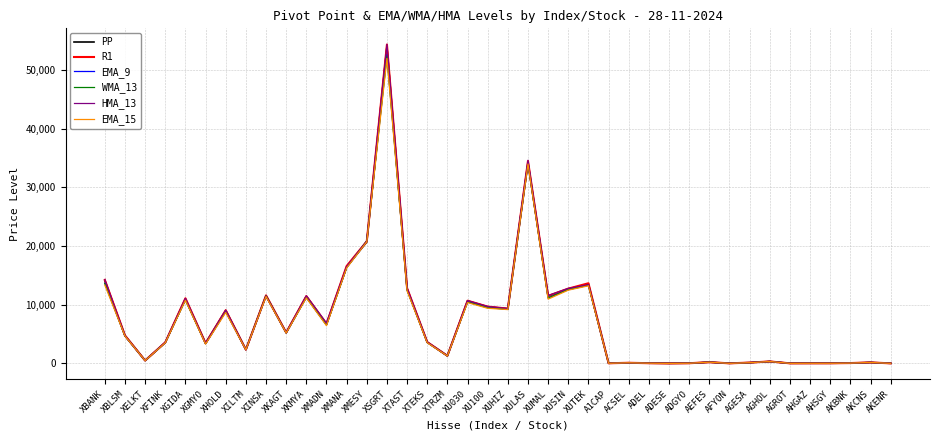

The value of EMA_9 at XINSA is 16601.7. True or false?

False